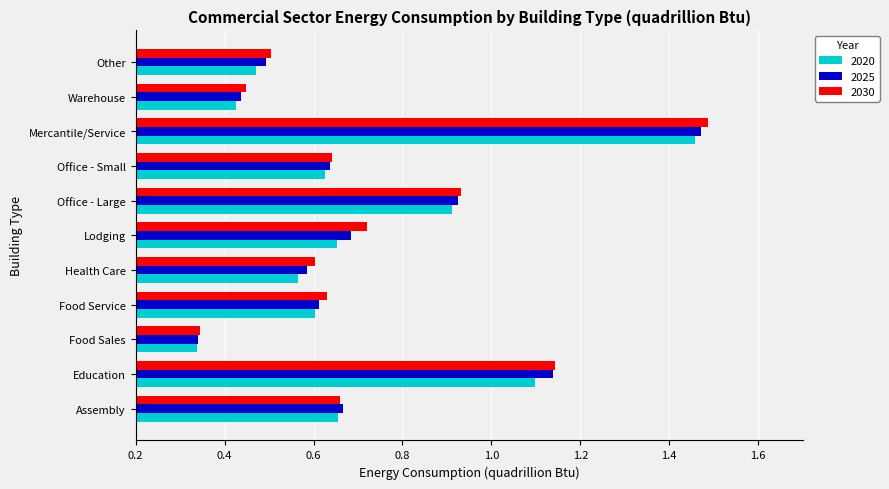

The value of 2025 at Office - Large is 0.9. True or false?

True